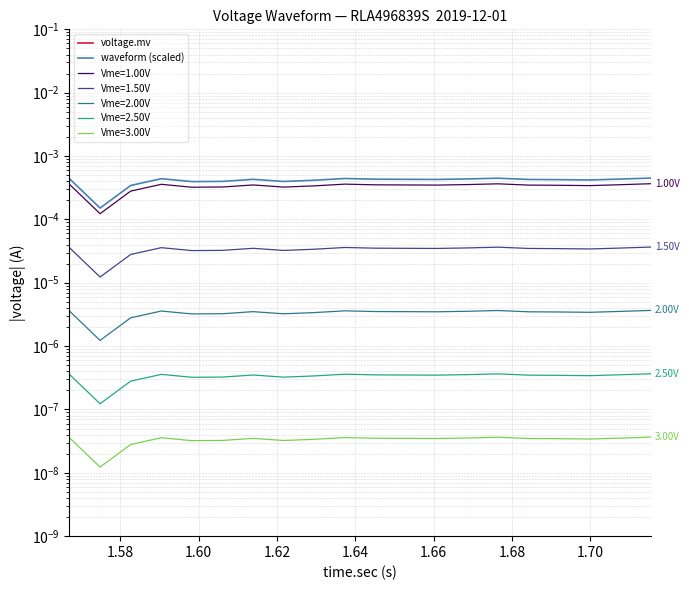

Count the voltage.mv values in the range 0 to 1.

20